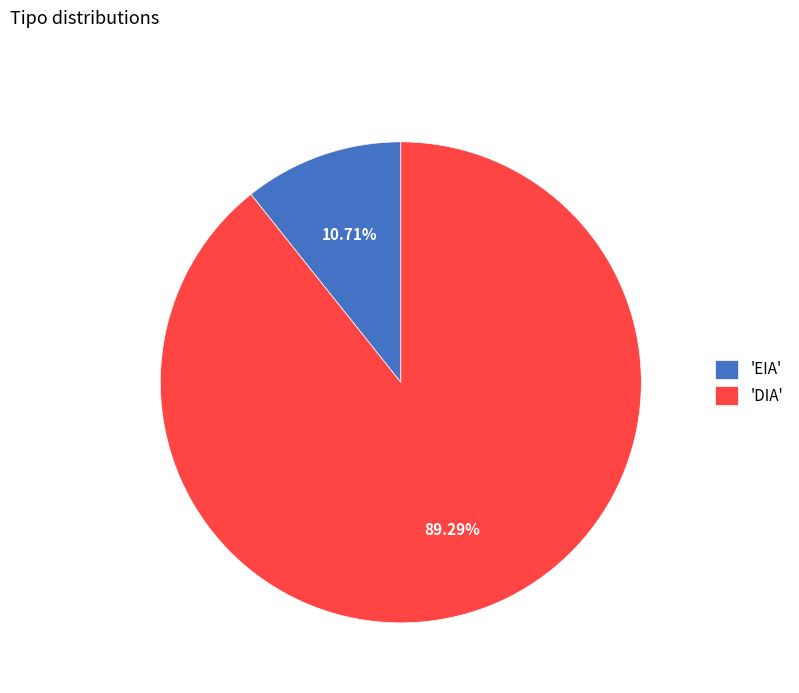

Rank the categories by value from highest to lowest.

'DIA', 'EIA'